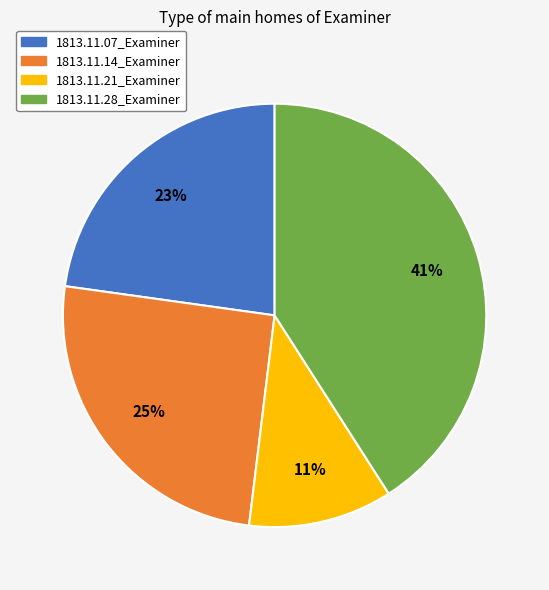

Count the number of slices in the pie.

4